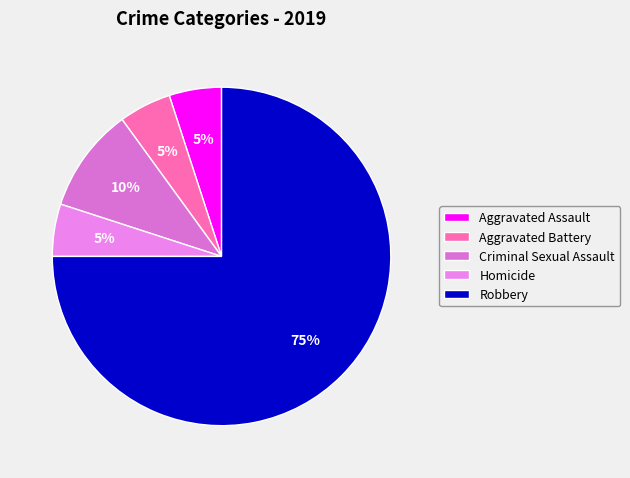

Which has a higher value, Homicide or Criminal Sexual Assault?

Criminal Sexual Assault